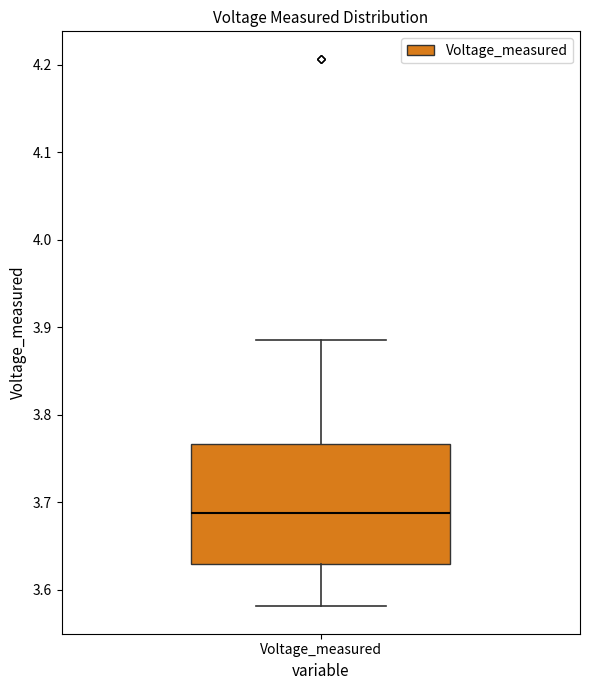

Read this box plot against the y-axis: the position of the median line, the range covered by the box, and the ends of both whiskers. The values are not printed on the chart, so give them approximately, as read against the axis.

median 3.69, box 3.63 to 3.77, whiskers 3.58 to 3.89